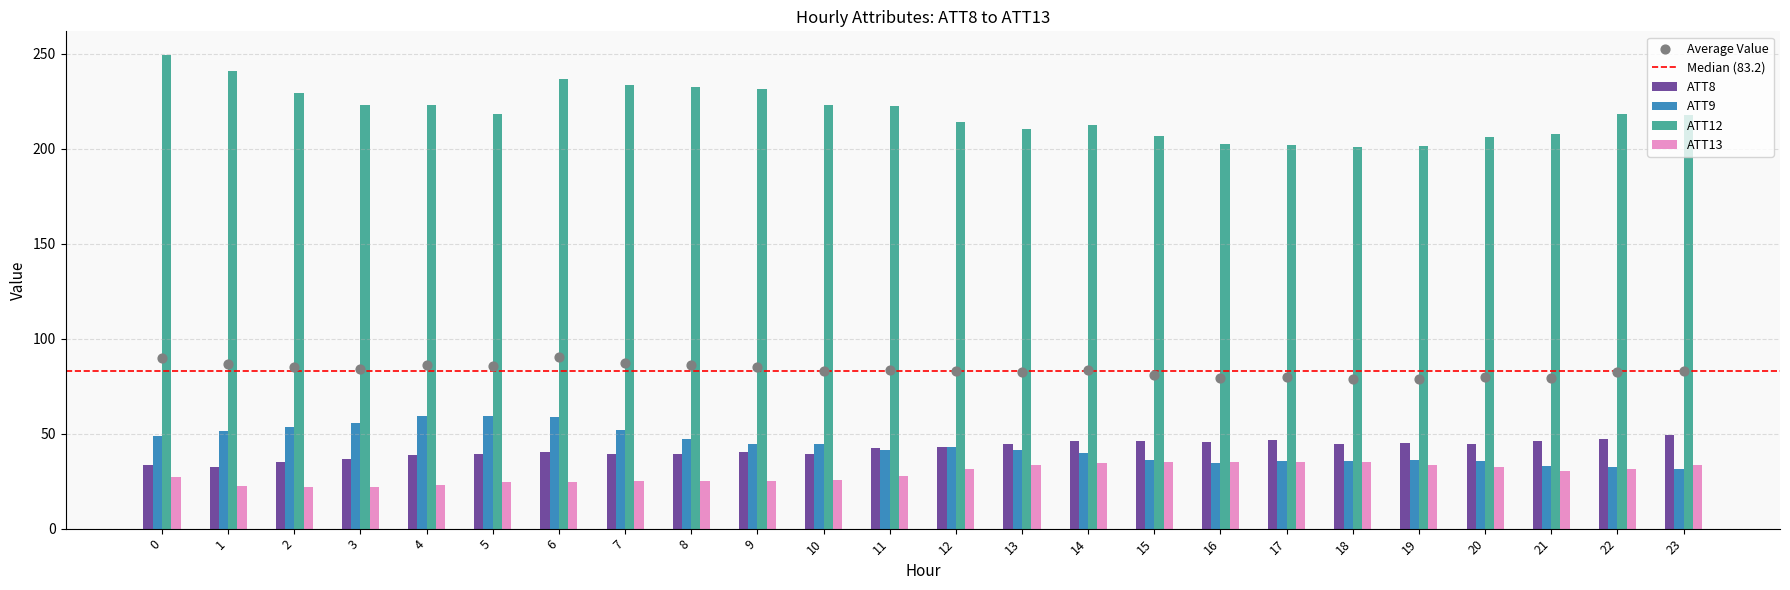

Is the value of ATT8 at 15 greater than the value of ATT13 at 22?

Yes